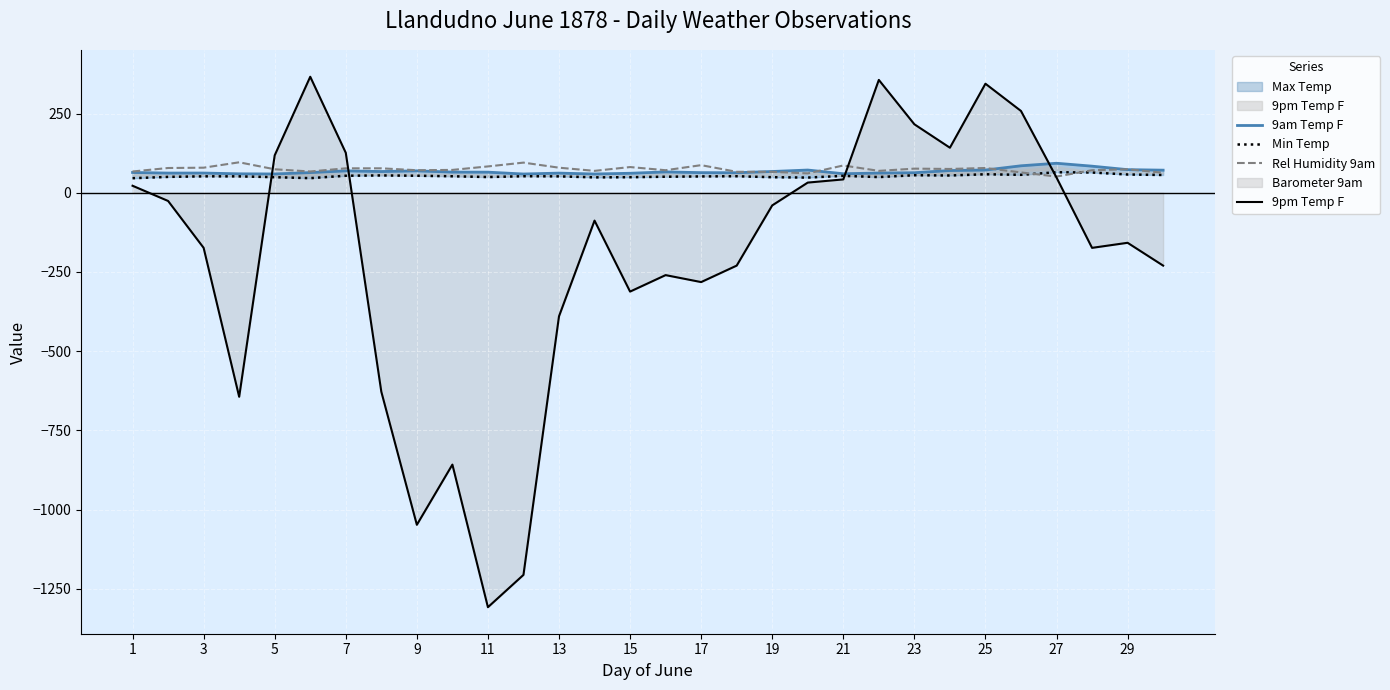

What is the difference between the Min Temp values at 20 and 29?

4.2